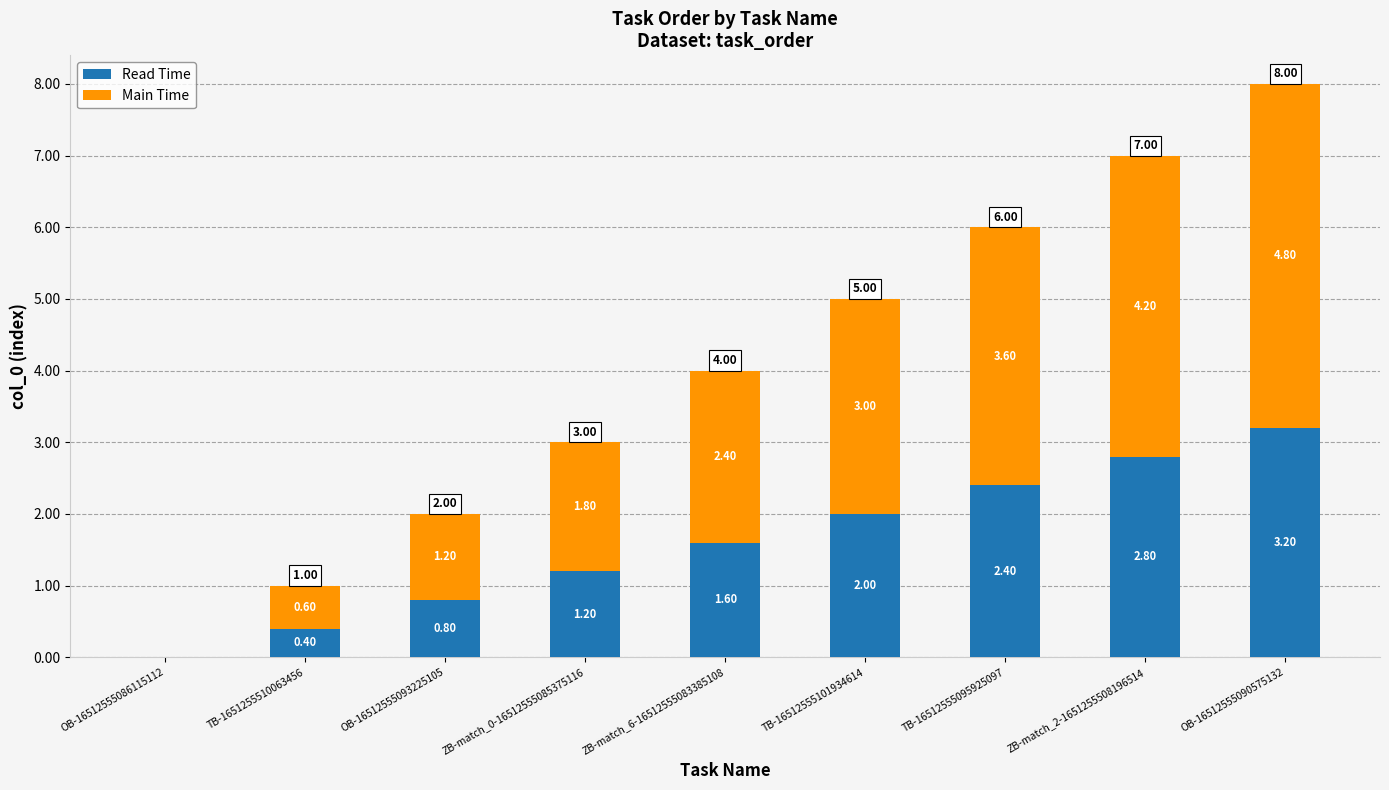

What is the total value across all series at ZB-match_0-16512555085375116?

3.0